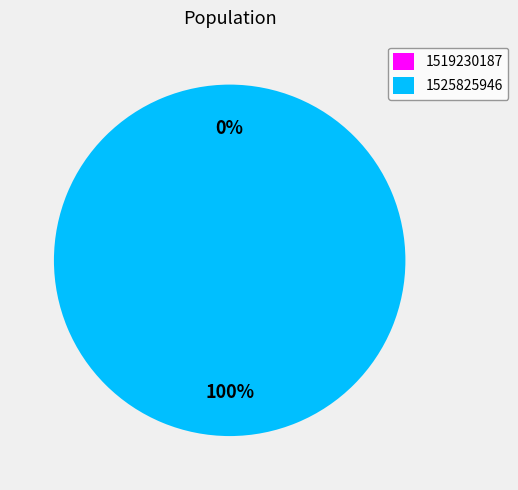

To the nearest percent, what is the difference between the 1519230187 and 1525825946 slice percentages?

100%